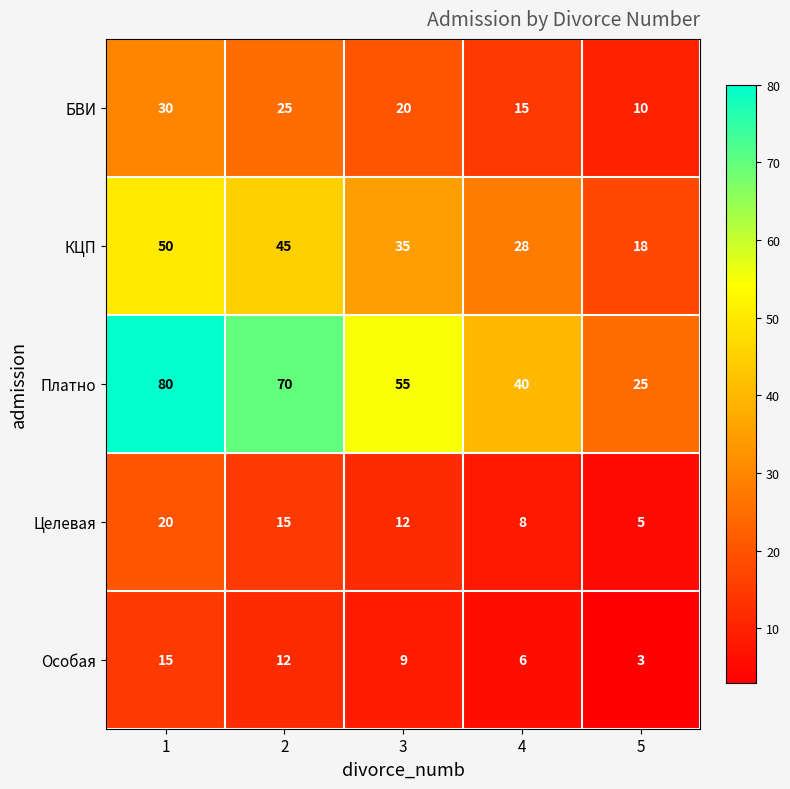

Which series changed the most between 1 and 5?

Платно